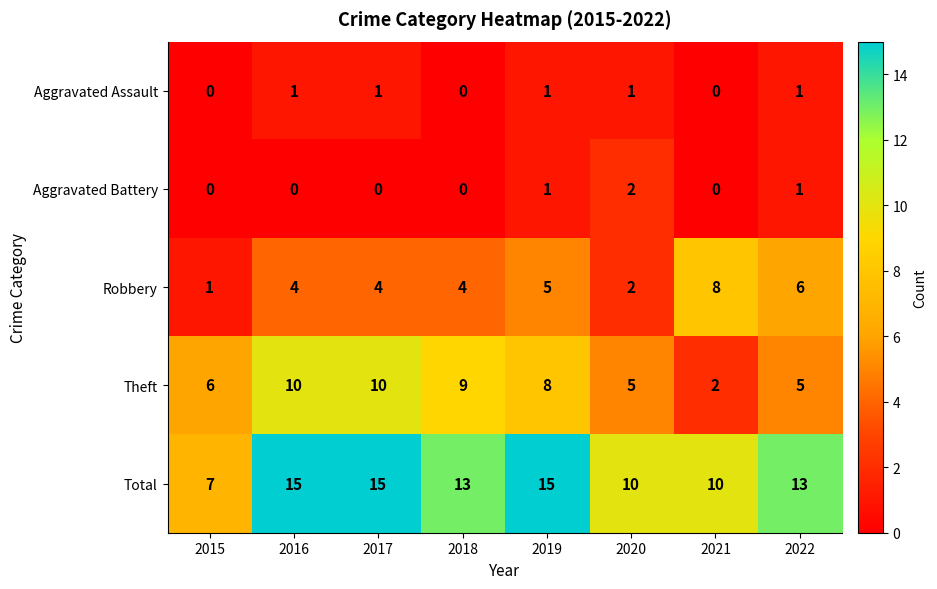

Count the Aggravated Assault values in the range 0 to 1.

8